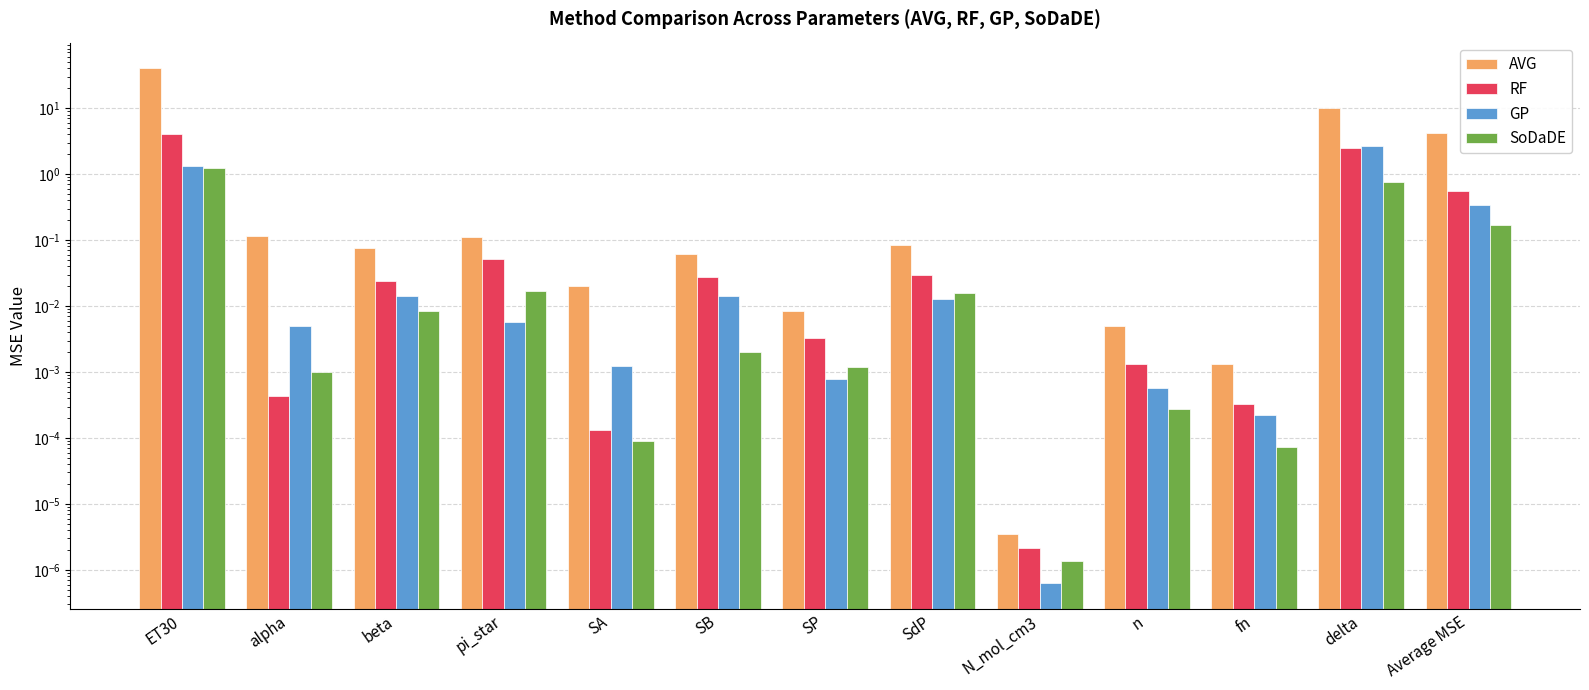

Reading left to right, extract all data points from this chart.

AVG: 40.1	0.1	0.1	0.1	0.0	0.1	0.0	0.1	0.0	0.0	0.0	10.2	4.2
RF: 4.0	0.0	0.0	0.1	0.0	0.0	0.0	0.0	0.0	0.0	0.0	2.5	0.6
GP: 1.3	0.0	0.0	0.0	0.0	0.0	0.0	0.0	0.0	0.0	0.0	2.6	0.3
SoDaDE: 1.2	0.0	0.0	0.0	0.0	0.0	0.0	0.0	0.0	0.0	0.0	0.8	0.2